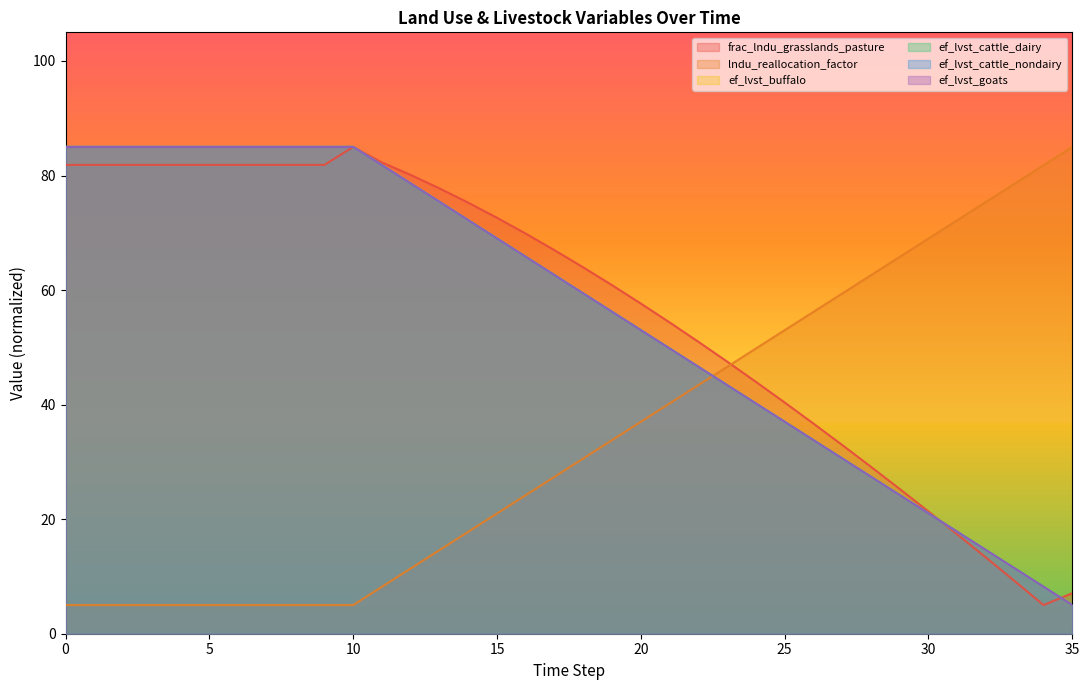

What is the smallest value displayed?

5.0